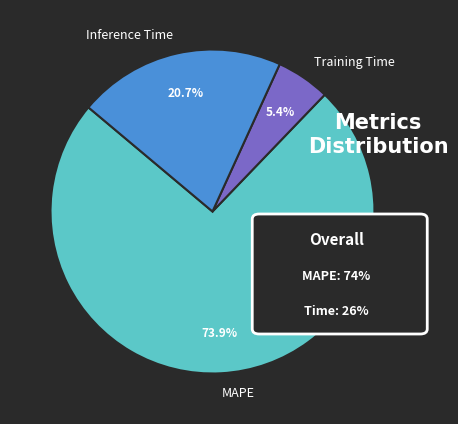

Combined, do Training Time and MAPE account for over 50%?

Yes